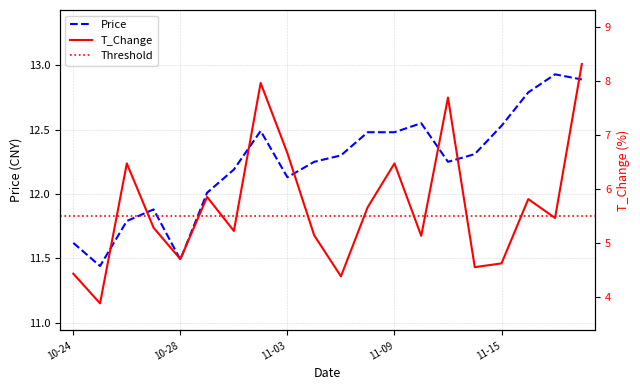

Which category has the highest value in the price series?

2022-11-17